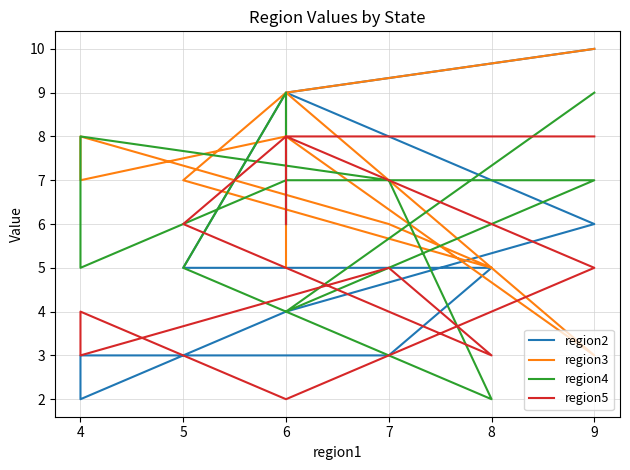

Reading left to right, list all the values displayed in this chart.

region2: 6	9	5	5	3	3	2	4	6	9	10
region3: 5	9	7	5	6	8	7	8	3	9	10
region4: 6	9	5	2	7	8	5	7	7	4	9
region5: 6	8	6	3	5	3	4	2	5	8	8